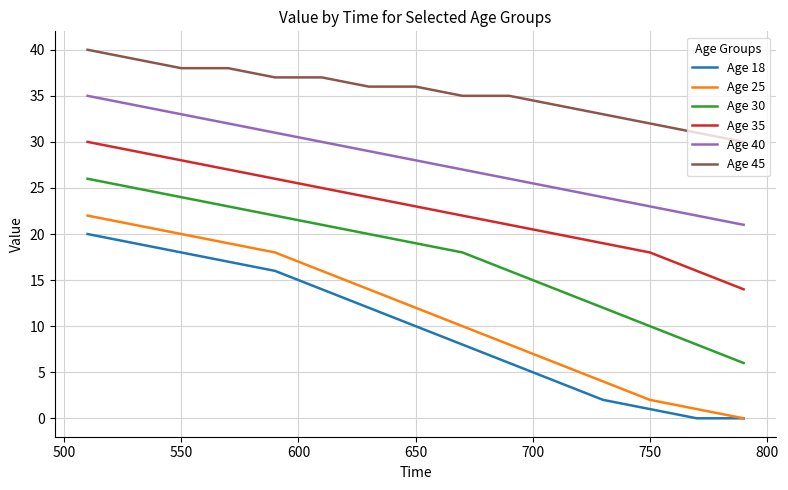

List the series in order of their peak value, highest first.

Age 45, Age 40, Age 35, Age 30, Age 25, Age 18